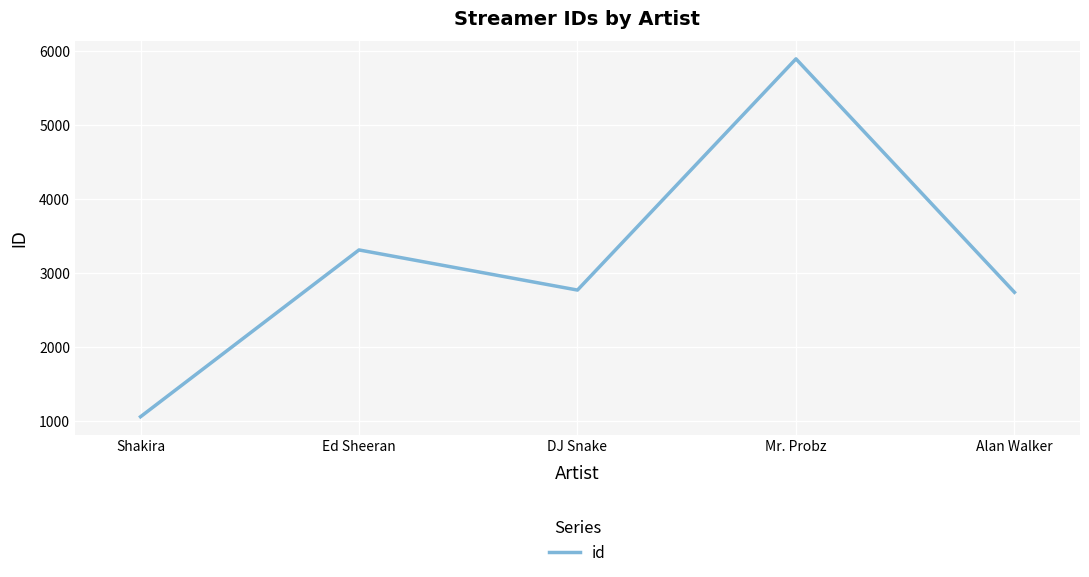

The value at Alan Walker is 2740. True or false?

True